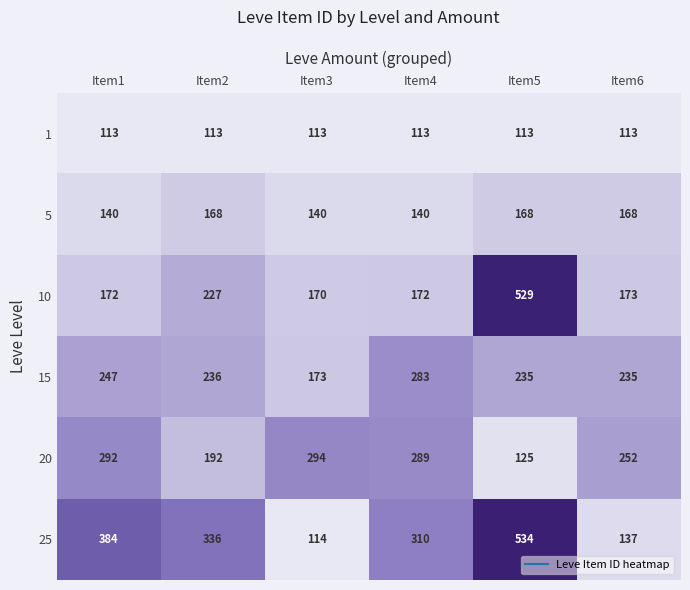

How many categories are shown in the chart?

6